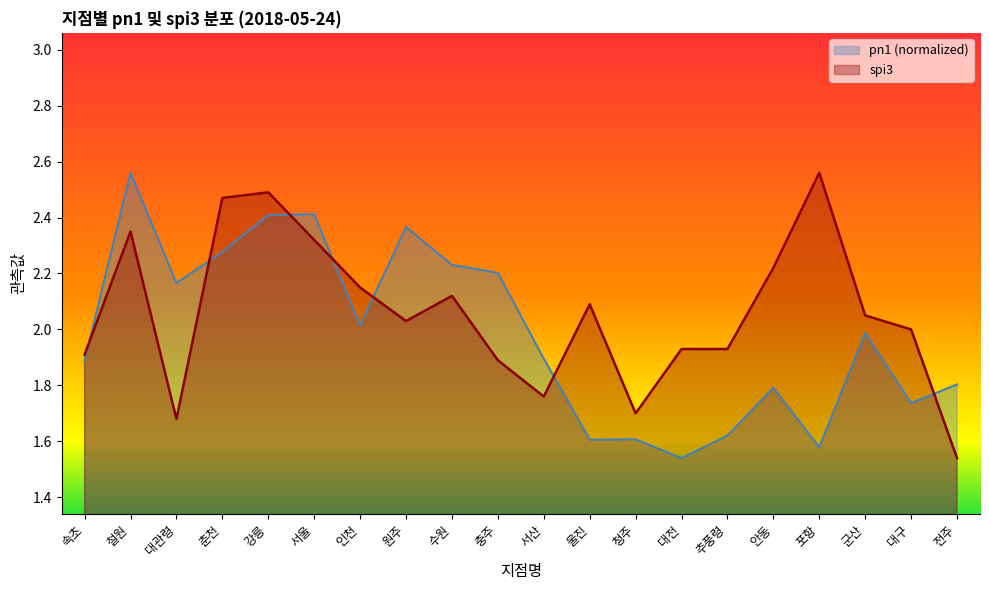

What is the label of the 9th point from the right?

울진